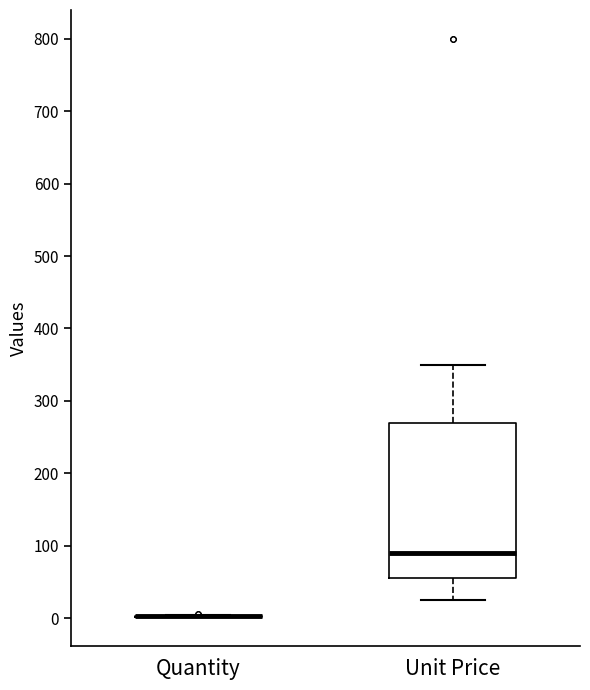

Reading left to right, transcribe this box plot: for each box, give where its median line is, the range the box spans, and where its two whiskers end, as read against the y-axis. The values are not printed on the chart, so give them approximately, as read against the axis.

Quantity: box collapsed to a line at 0, whiskers 0 to 0
Unit Price: median 90, box 60 to 270, whiskers 30 to 350